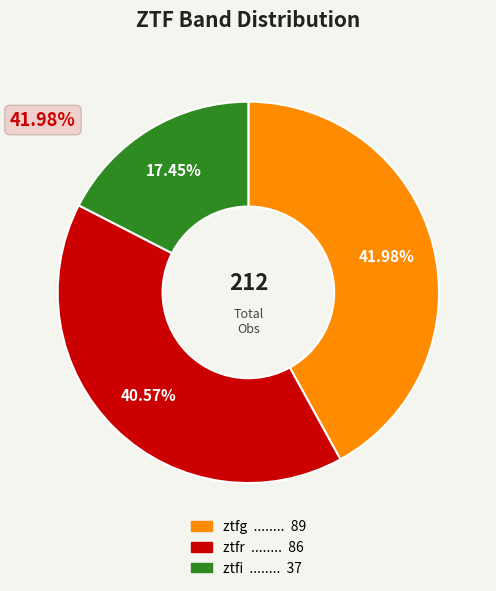

To the nearest percent, what portion does ztfi represent?

17%